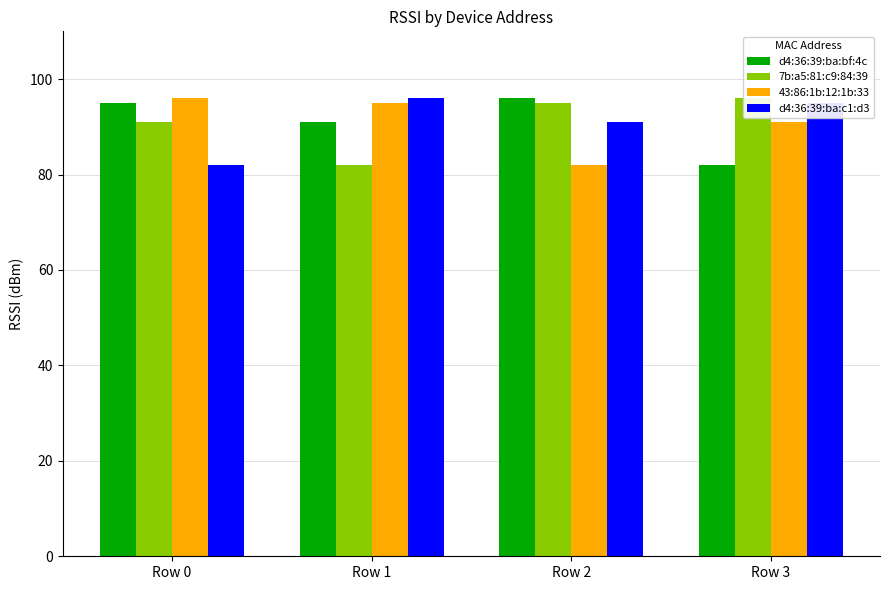

List the series in order of their peak value, lowest first.

d4:36:39:ba:bf:4c, 7b:a5:81:c9:84:39, 43:86:1b:12:1b:33, d4:36:39:ba:c1:d3